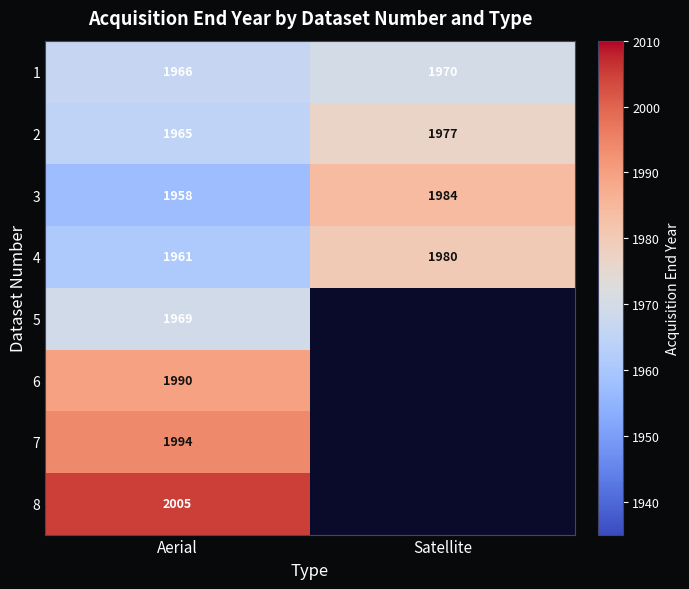

At which label does 3 reach its peak?

Satellite